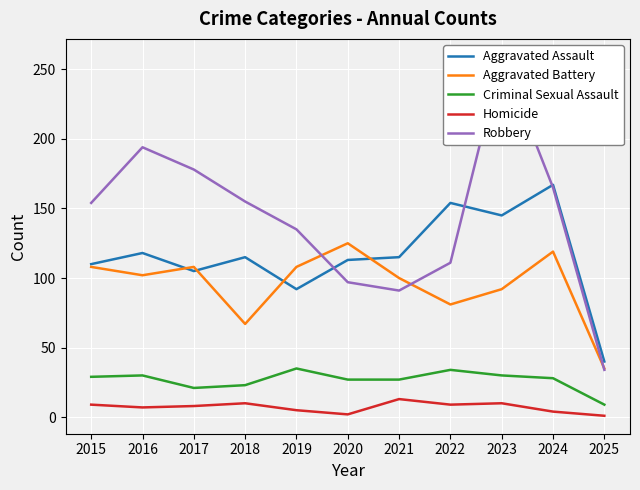

What are all the series names shown in the legend?

Aggravated Assault, Aggravated Battery, Criminal Sexual Assault, Homicide, Robbery